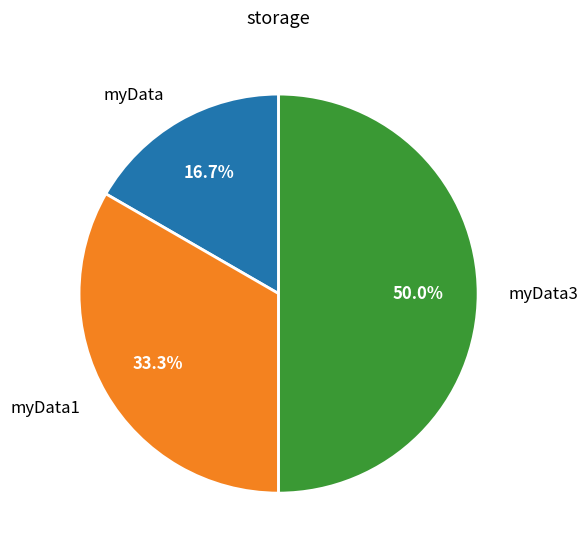

The myData1 slice represents 19% of the pie. True or false?

False